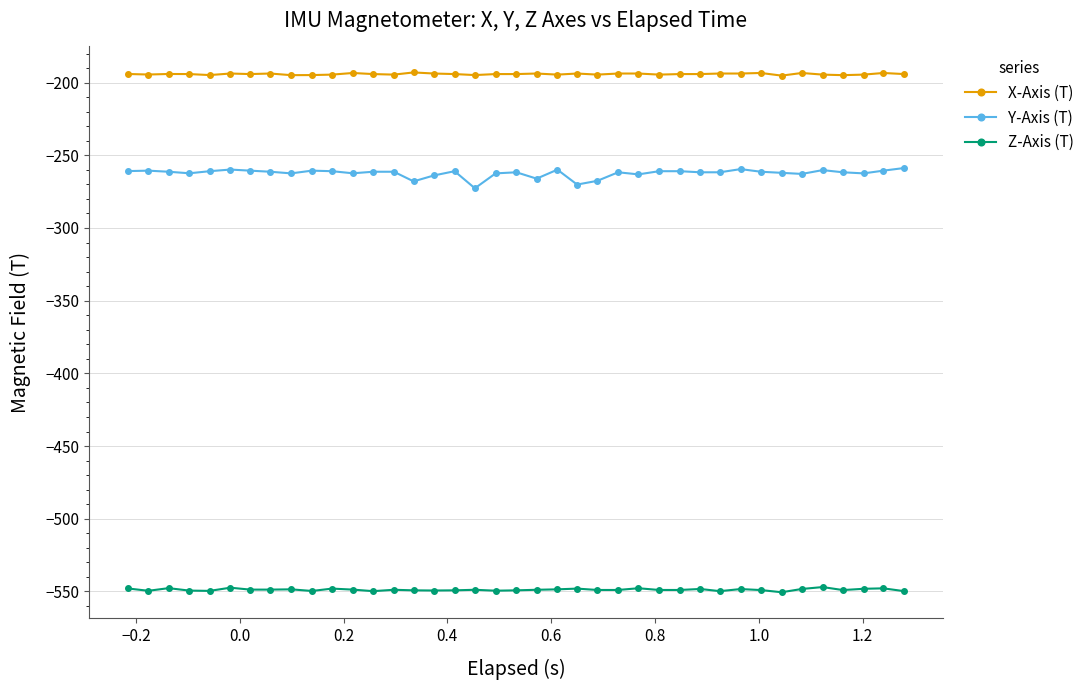

What is the value of the X-Axis (T) point at the 20th from the left?

-194.1